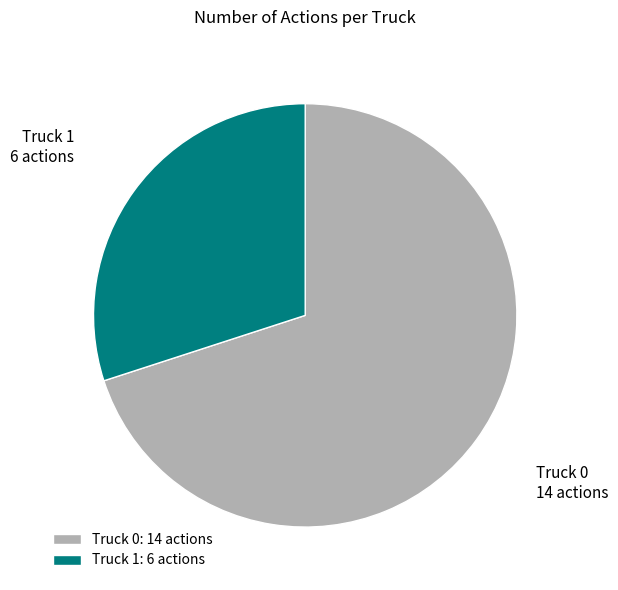

How many slices are in this pie chart?

2